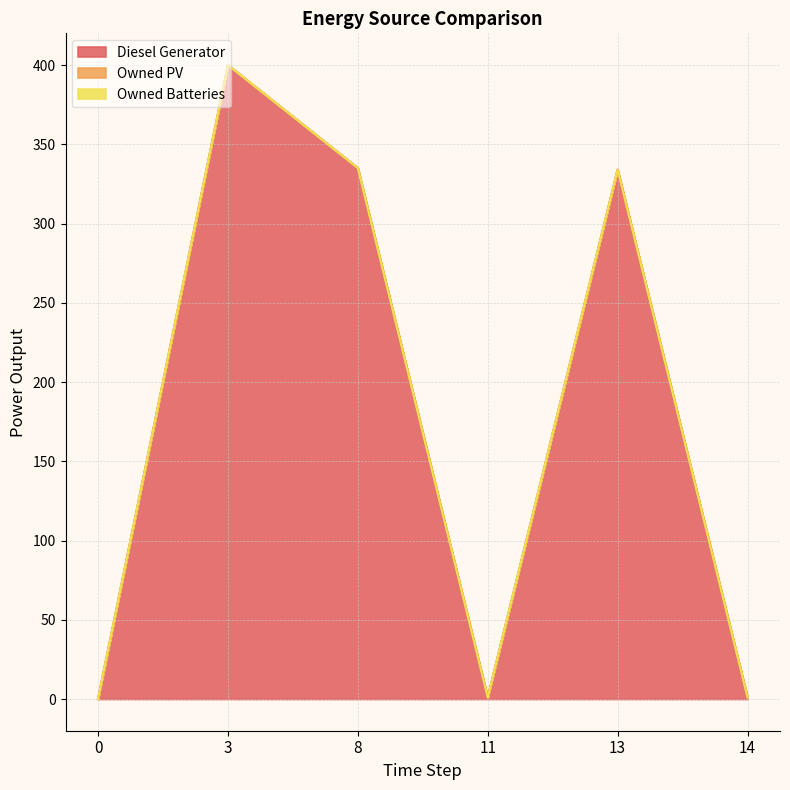

Rank the series by their maximum value, from highest to lowest.

Diesel Generator, Owned PV, Owned Batteries